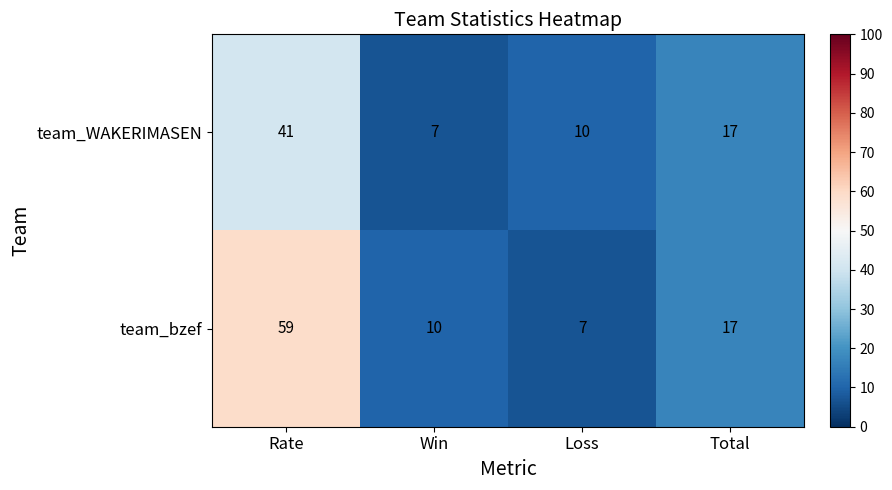

What is the total value across all series at Loss?

17